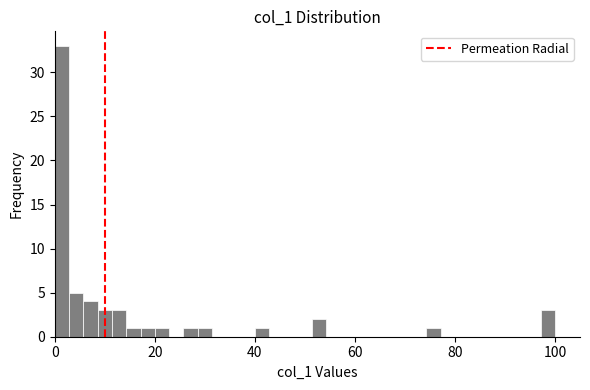

Around what value on the x-axis is the tallest bar? Give the approximate position of its centre, as read against the axis.

2